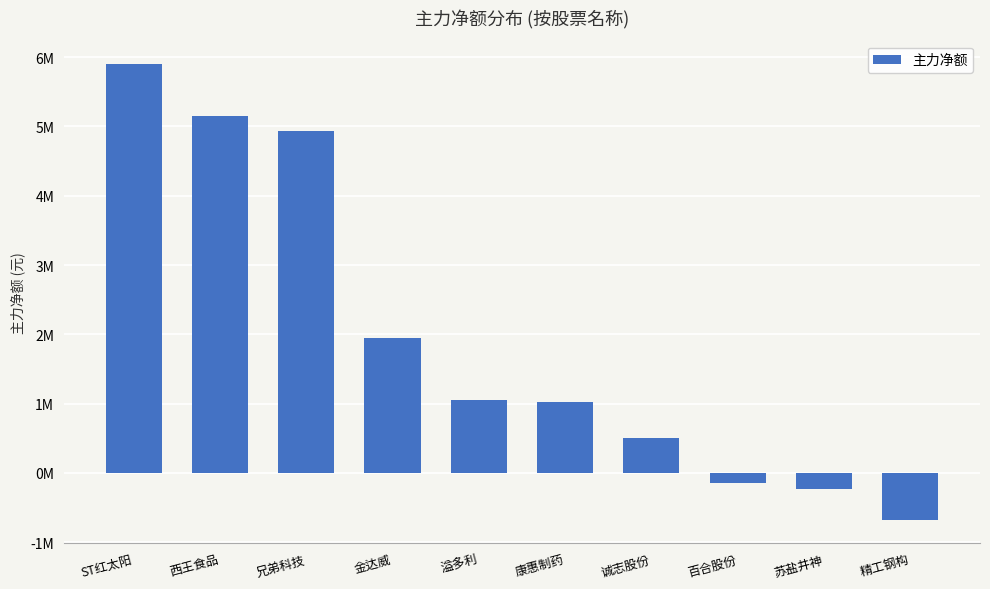

Does the chart contain any negative values?

Yes